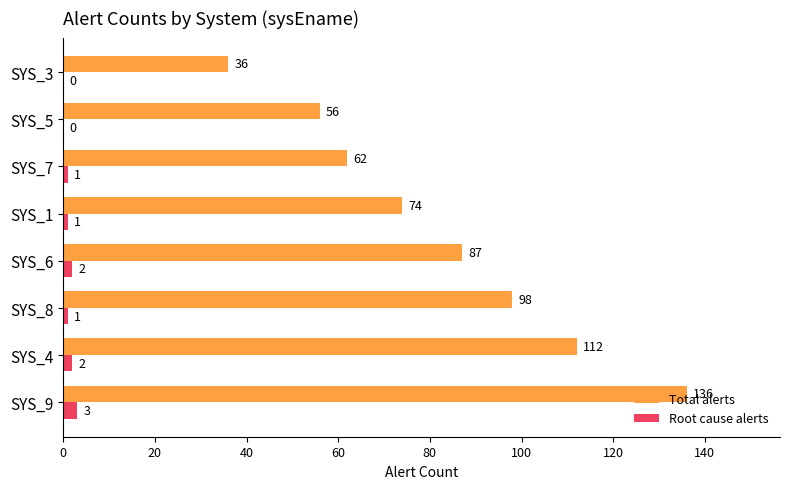

What is the sum of all Root cause alerts values?

10